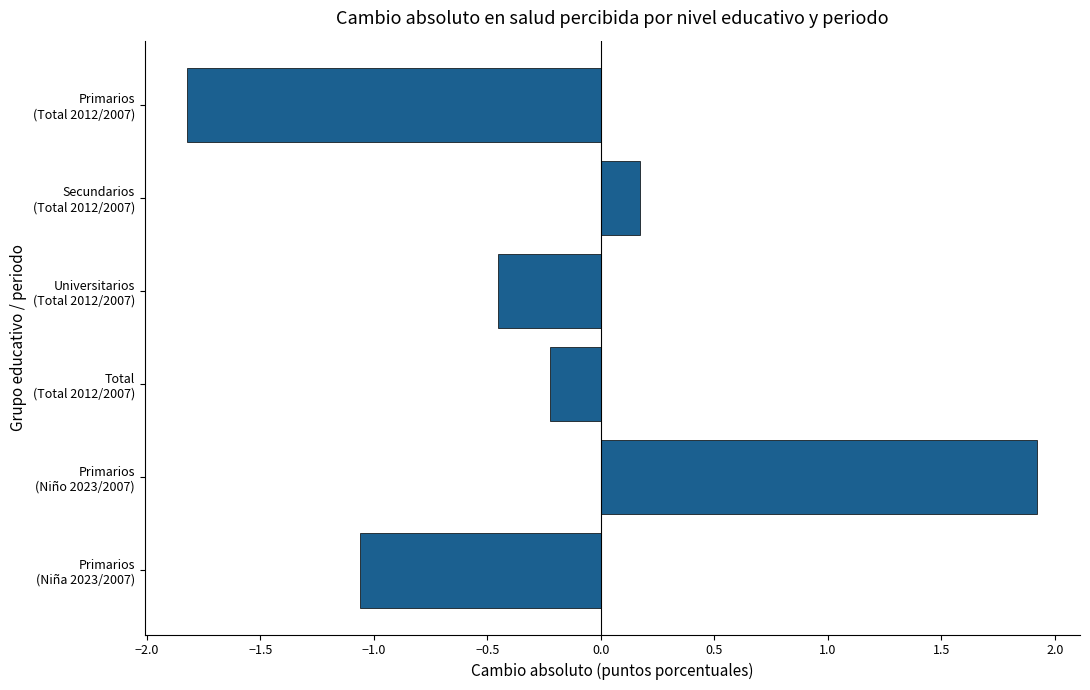

What is the sum of all values?

-1.5